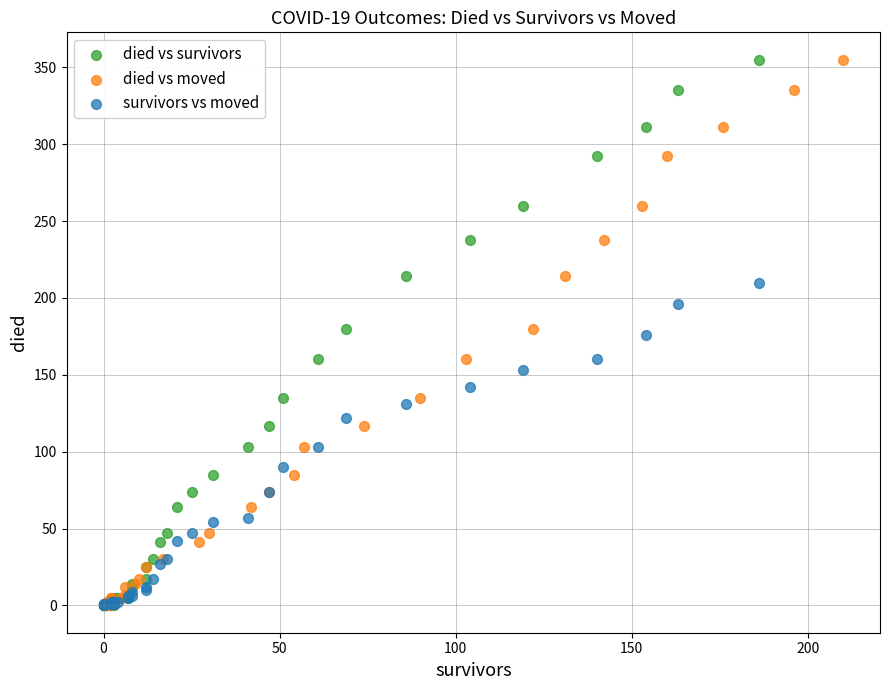

What are all the series names shown in the legend?

died vs survivors, died vs moved, survivors vs moved